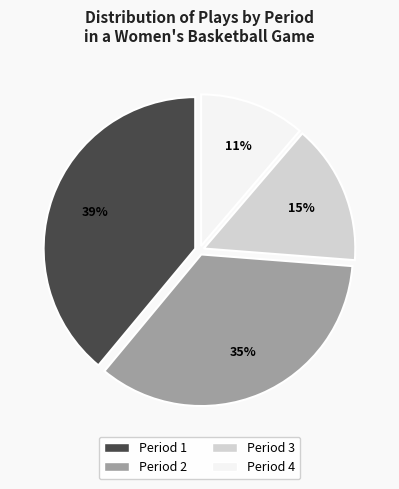

What is the smallest slice in the pie chart?

Period 4